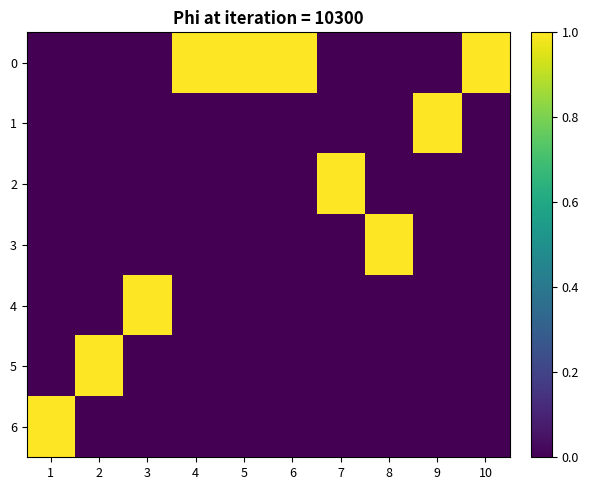

What is the spread (max minus min) of values at 2?

1